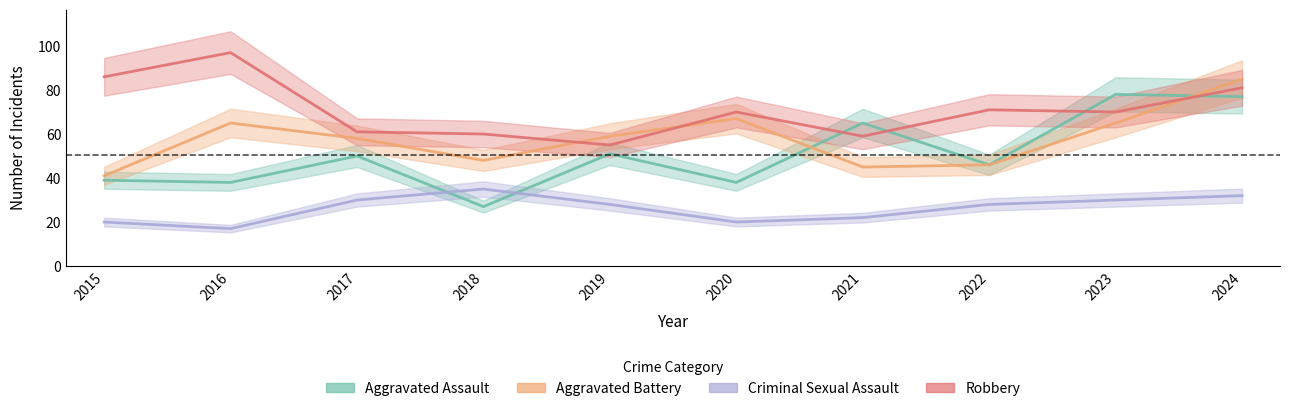

What is the difference between the Robbery values at 2023 and 2015?

16